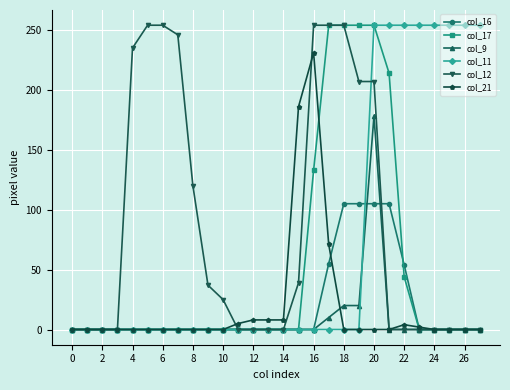

What is the value of the col_12 point at the 7th from the left?

254